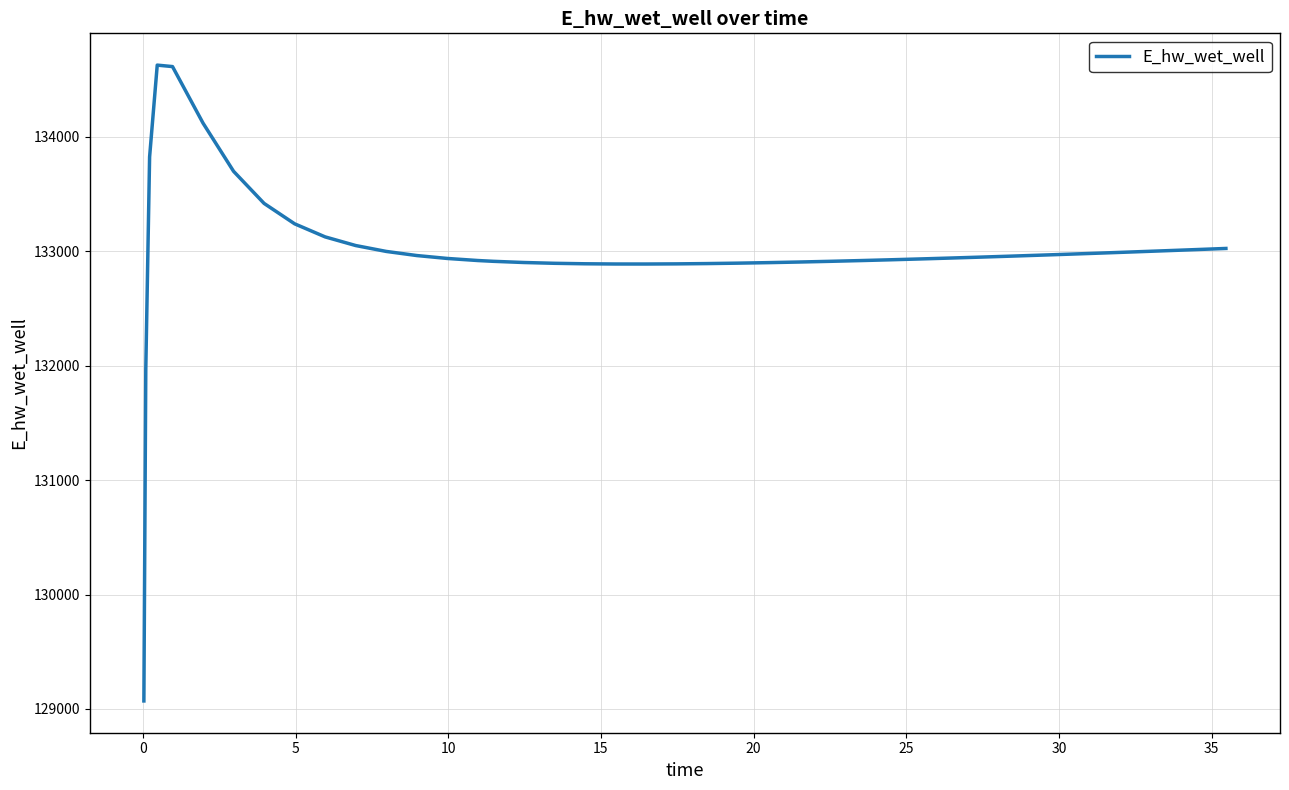

What is the difference between the maximum and minimum values?

5557.8